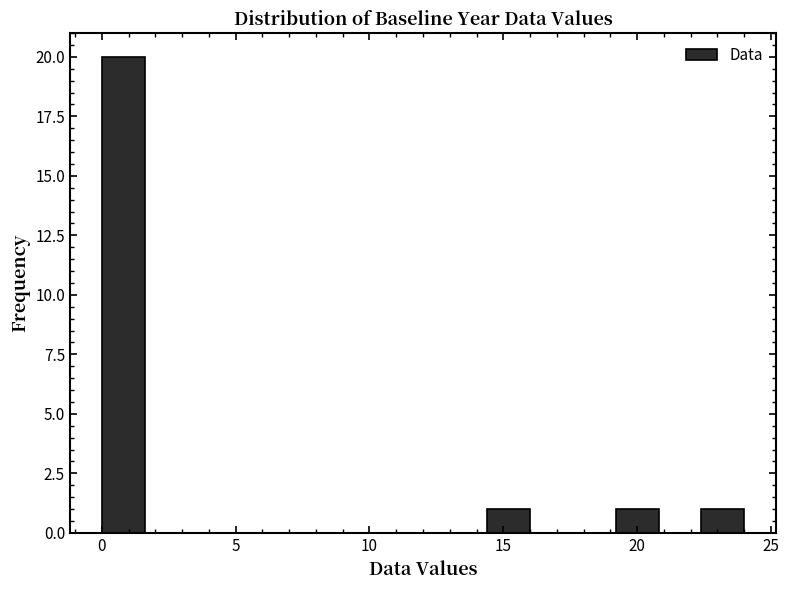

Read against the x-axis, roughly where is the centre of the tallest bar?

1.0